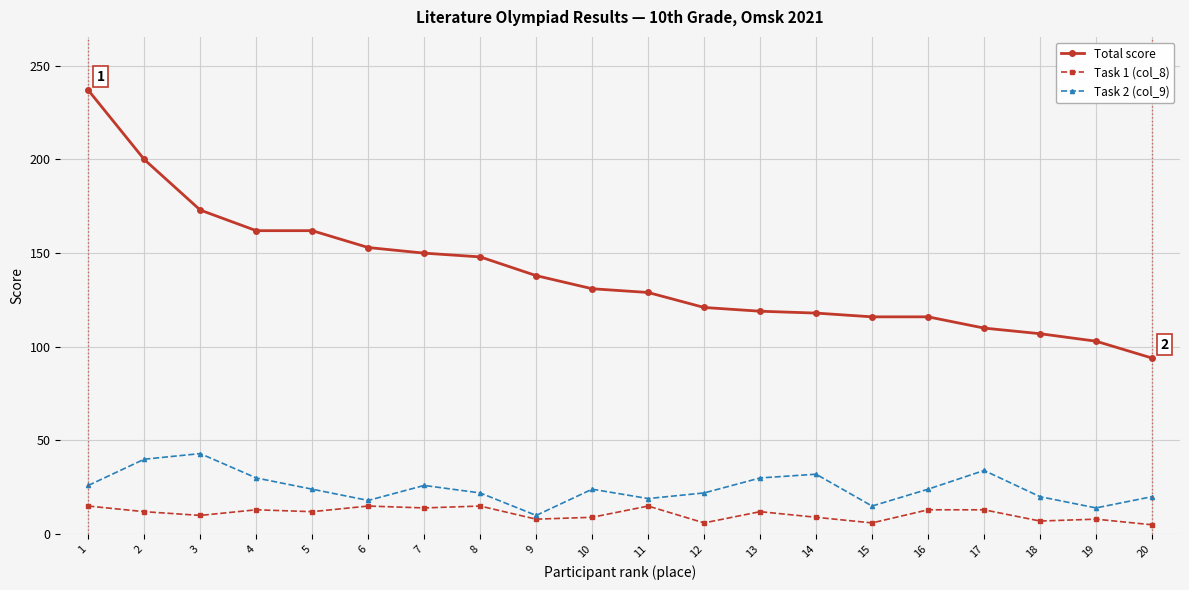

Is it true that Total score equals 145 at 18?

False